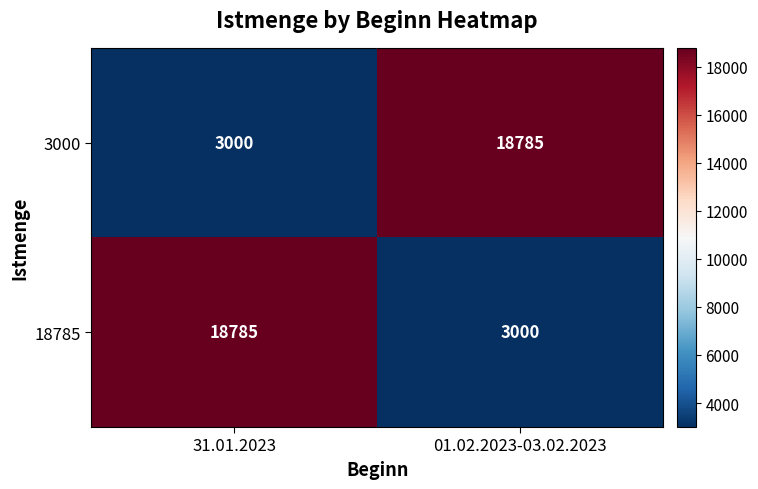

What is the smallest value displayed?

3000